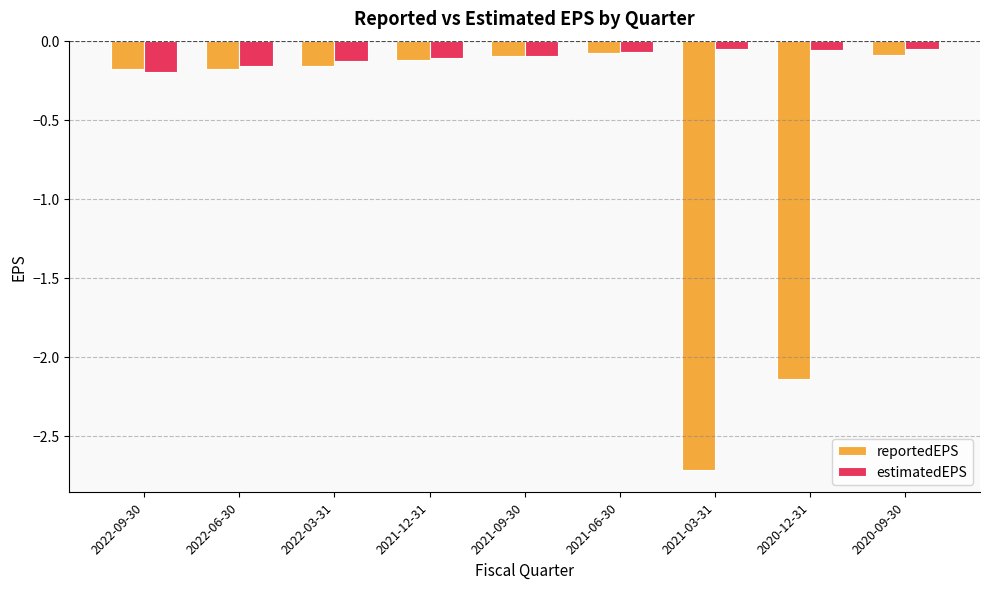

What is the difference between the maximum and second lowest values in the estimatedEPS series?

0.1